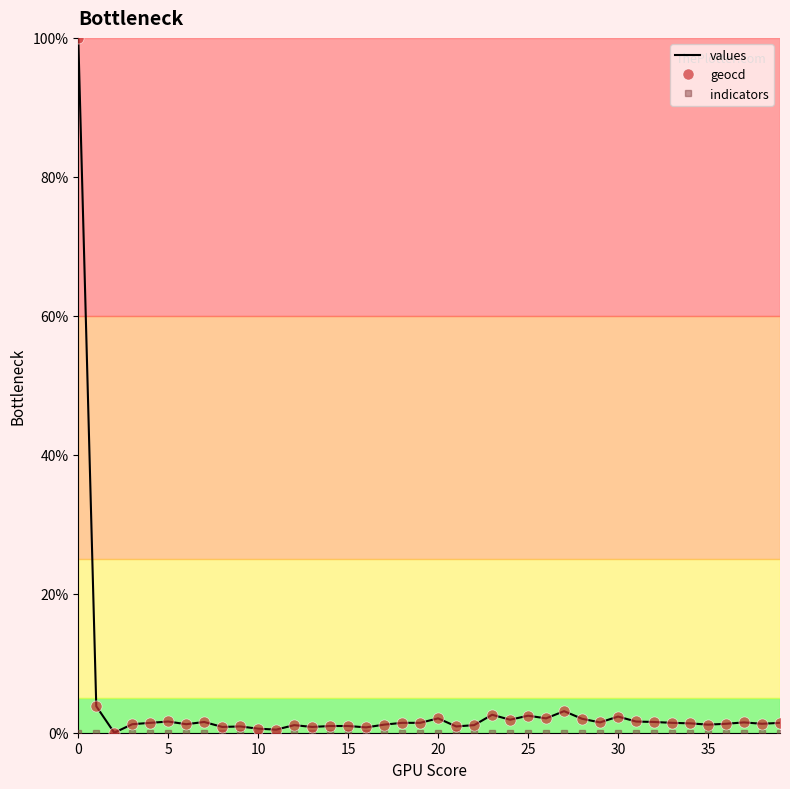

What is the greatest value displayed?

100.0